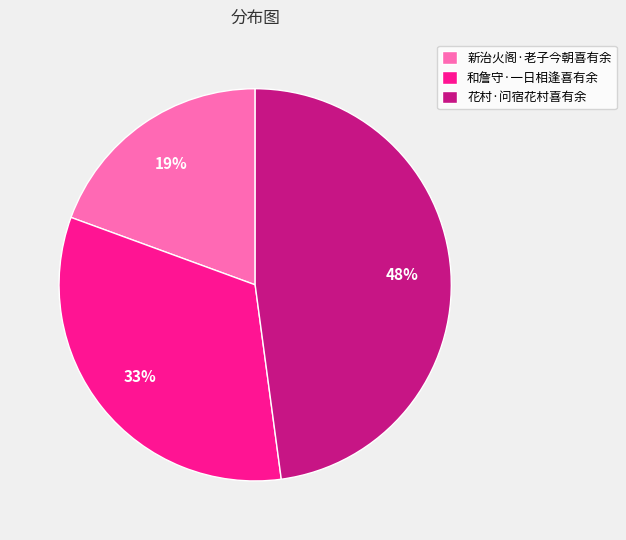

Is it true that 新治火阁·老子今朝喜有余 is 9% of the pie?

False